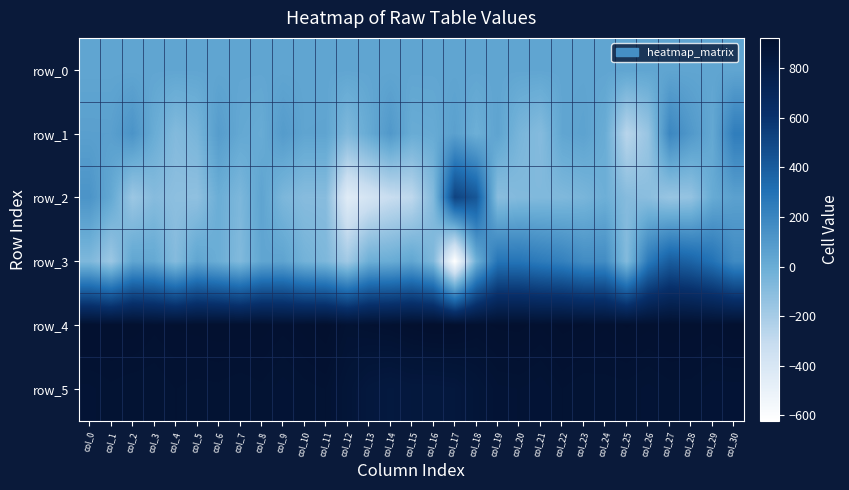

What is the difference between the maximum and second lowest values in the row_3 series?

583.0